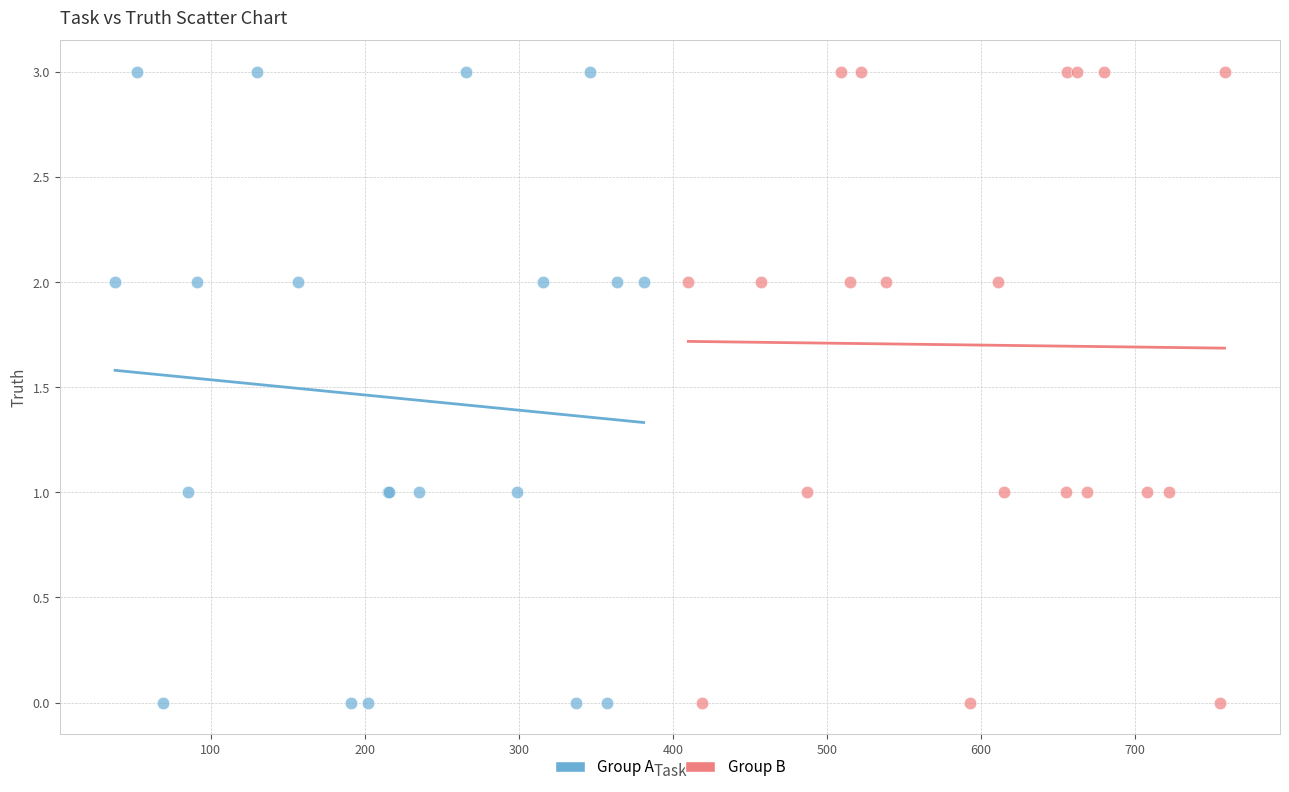

What are all the series names shown in the legend?

Group A, Group B